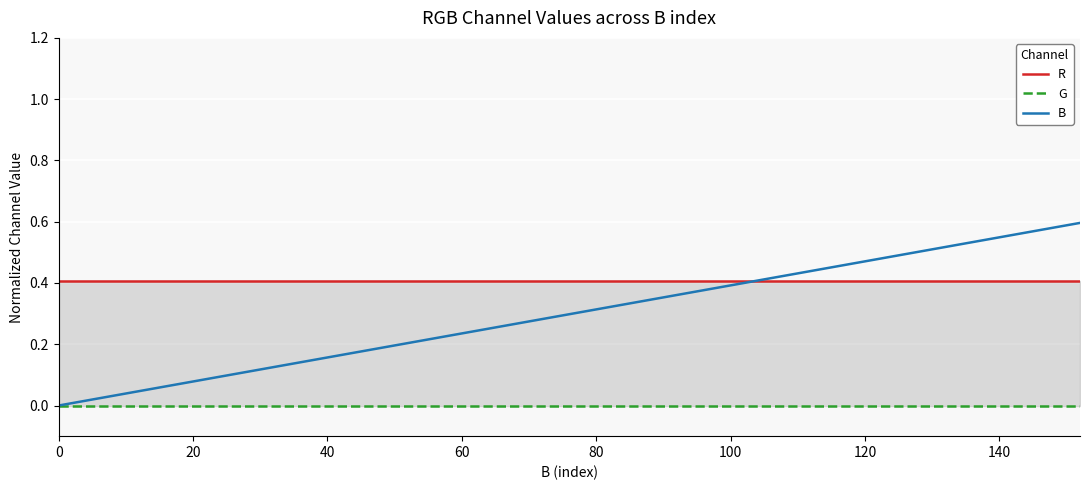

The B series shows 0.1 at 40. True or false?

False